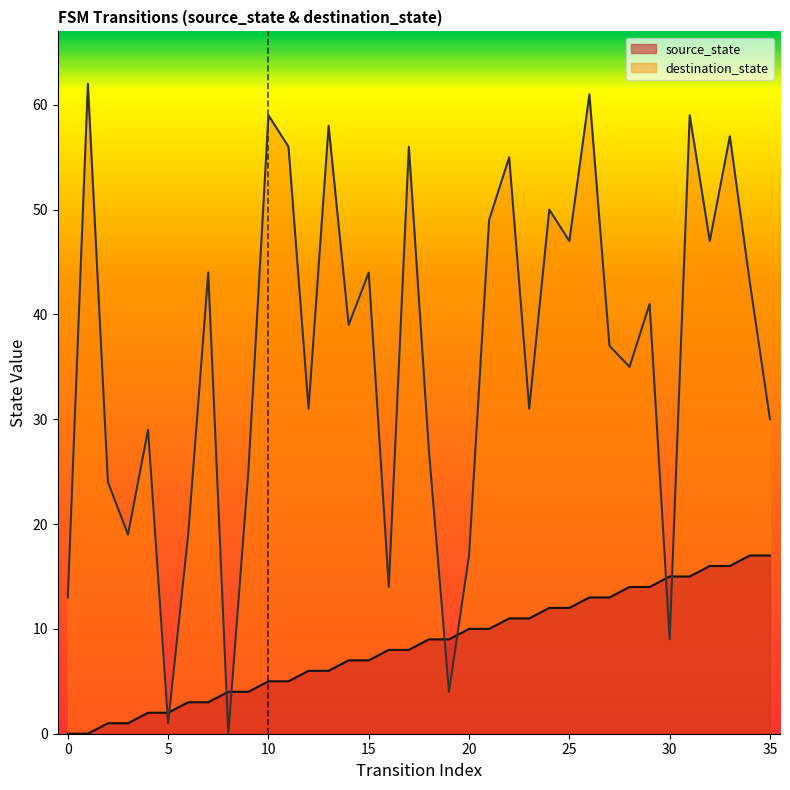

Where do source_state and destination_state first cross each other?

4 and 5